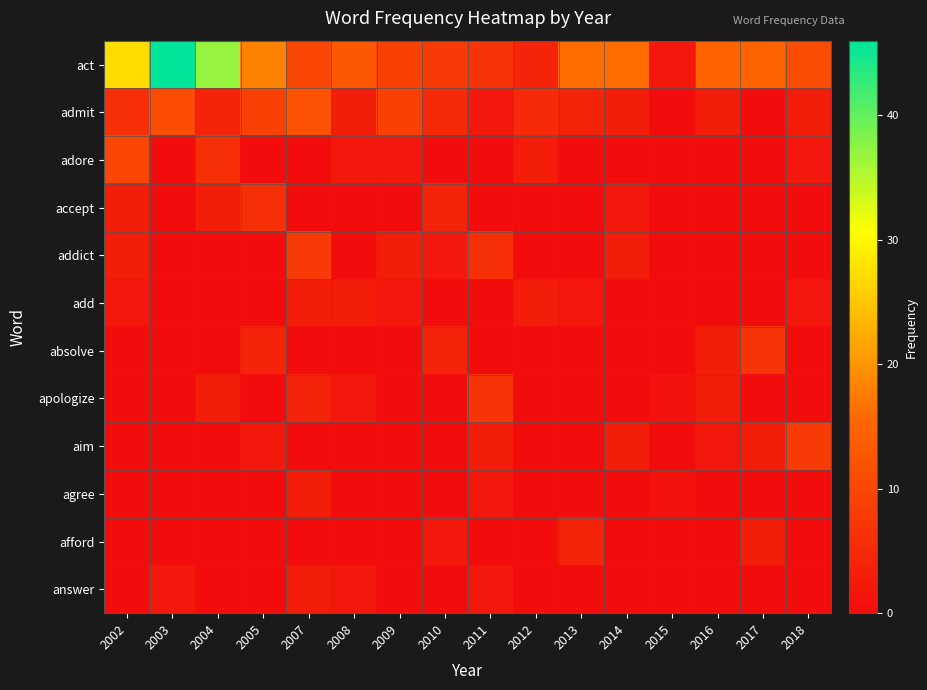

Reading left to right, extract all data points from this chart.

act: 2002=27	2003=46	2004=37	2005=18	2007=10	2008=13	2009=9	2010=8	2011=7	2012=4	2013=16	2014=16	2015=2	2016=15	2017=15	2018=11
admit: 2002=6	2003=11	2004=4	2005=9	2007=12	2008=3	2009=9	2010=5	2011=2	2012=5	2013=4	2014=3	2015=0	2016=3	2017=0	2018=3
adore: 2002=10	2003=0	2004=6	2005=0	2007=0	2008=2	2009=2	2010=0	2011=0	2012=3	2013=0	2014=0	2015=0	2016=0	2017=0	2018=2
accept: 2002=3	2003=0	2004=3	2005=6	2007=0	2008=0	2009=0	2010=4	2011=0	2012=0	2013=0	2014=2	2015=0	2016=0	2017=0	2018=0
addict: 2002=3	2003=0	2004=0	2005=0	2007=8	2008=0	2009=3	2010=2	2011=6	2012=0	2013=0	2014=3	2015=0	2016=0	2017=0	2018=0
add: 2002=2	2003=0	2004=0	2005=0	2007=3	2008=3	2009=2	2010=0	2011=0	2012=3	2013=2	2014=0	2015=0	2016=0	2017=0	2018=2
absolve: 2002=0	2003=0	2004=0	2005=4	2007=0	2008=0	2009=0	2010=4	2011=0	2012=0	2013=0	2014=0	2015=0	2016=3	2017=7	2018=0
apologize: 2002=0	2003=0	2004=3	2005=0	2007=4	2008=2	2009=0	2010=0	2011=7	2012=0	2013=0	2014=0	2015=1	2016=3	2017=0	2018=0
aim: 2002=0	2003=0	2004=0	2005=2	2007=0	2008=0	2009=0	2010=0	2011=3	2012=0	2013=0	2014=3	2015=0	2016=2	2017=3	2018=8
agree: 2002=0	2003=0	2004=0	2005=0	2007=3	2008=0	2009=0	2010=0	2011=2	2012=0	2013=0	2014=0	2015=1	2016=0	2017=0	2018=0
afford: 2002=0	2003=0	2004=0	2005=0	2007=0	2008=0	2009=0	2010=2	2011=0	2012=0	2013=4	2014=0	2015=0	2016=0	2017=3	2018=0
answer: 2002=0	2003=2	2004=0	2005=0	2007=3	2008=2	2009=0	2010=0	2011=2	2012=0	2013=0	2014=0	2015=0	2016=0	2017=0	2018=0